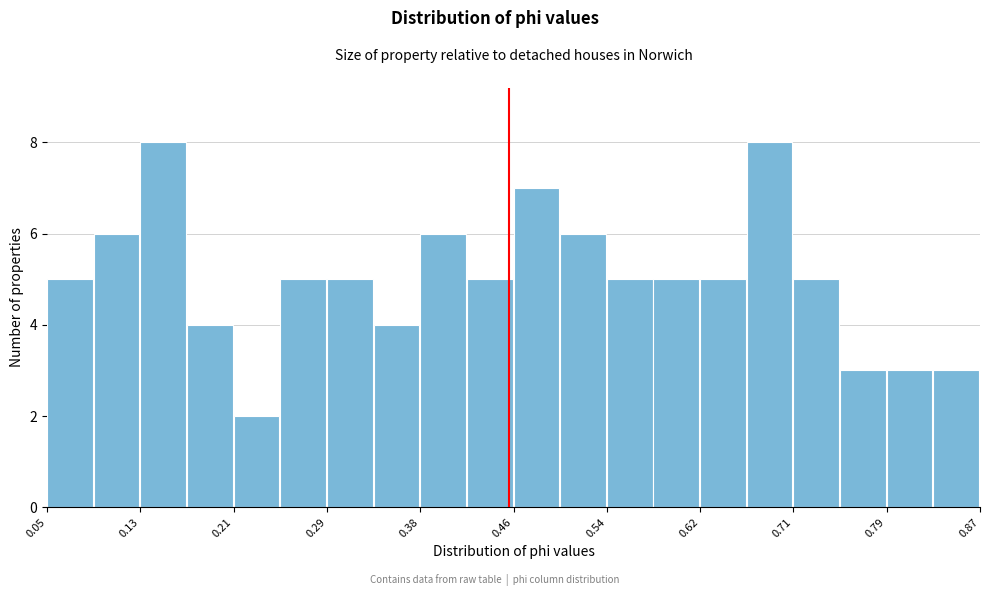

Reading left to right, transcribe this chart: for each bar, give the range it covers on the x-axis and its height. Neither the bar edges nor the heights are printed on the chart, so give them approximately, as read against the axes.

0.05 to 0.09: 5
0.09 to 0.13: 6
0.13 to 0.17: 8
0.17 to 0.21: 4
0.21 to 0.25: 2
0.25 to 0.29: 5
0.29 to 0.34: 5
0.34 to 0.38: 4
0.38 to 0.42: 6
0.42 to 0.46: 5
0.46 to 0.50: 7
0.50 to 0.54: 6
0.54 to 0.58: 5
0.58 to 0.62: 5
0.62 to 0.66: 5
0.66 to 0.71: 8
0.71 to 0.75: 5
0.75 to 0.79: 3
0.79 to 0.83: 3
0.83 to 0.87: 3